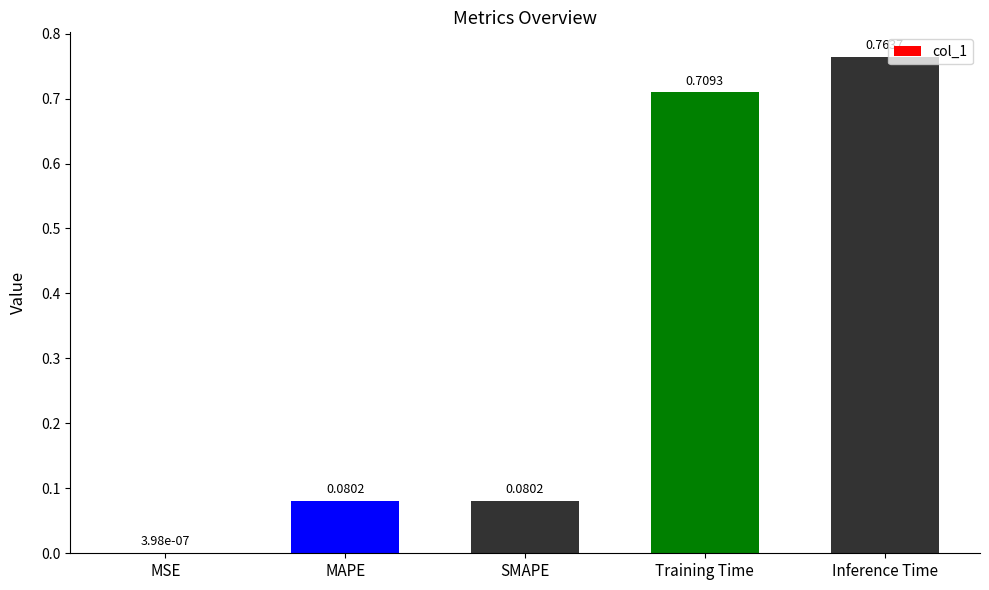

Which has a higher value, MSE or SMAPE?

SMAPE